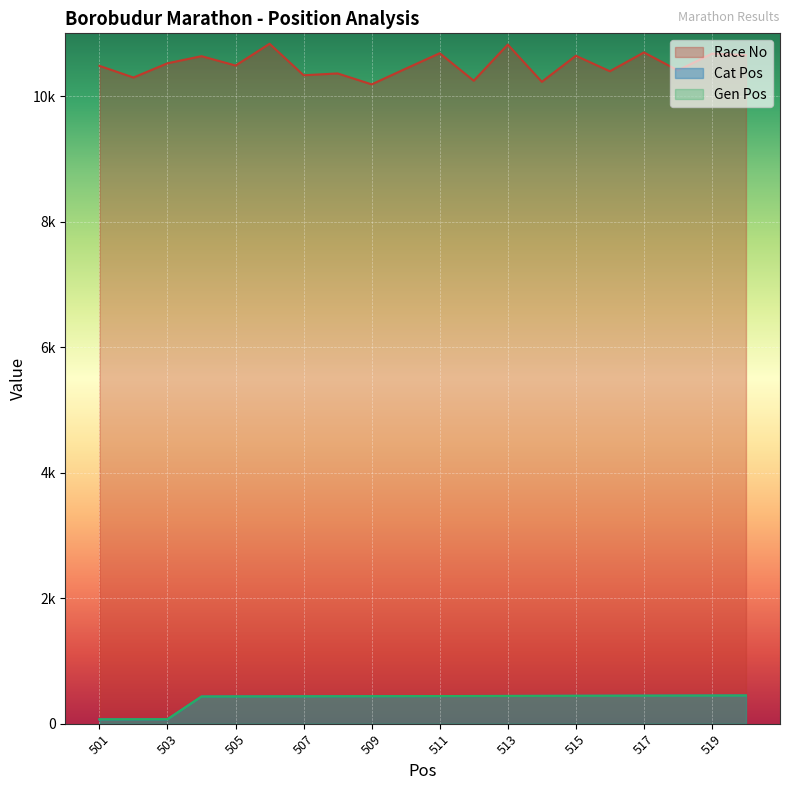

True or false: Cat Pos and Race No cross at least once.

False